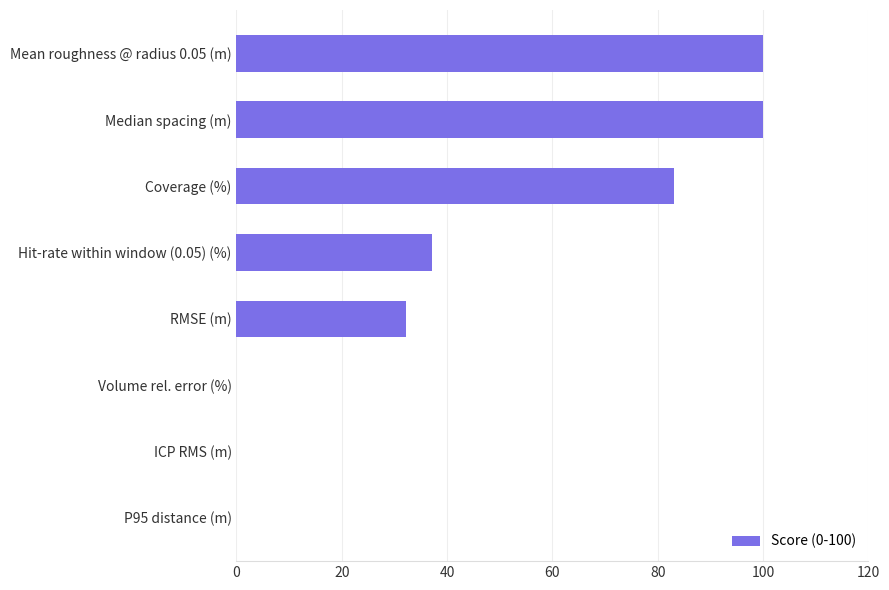

Between Hit-rate within window (0.05) (%) and Volume rel. error (%), which is larger?

Hit-rate within window (0.05) (%)